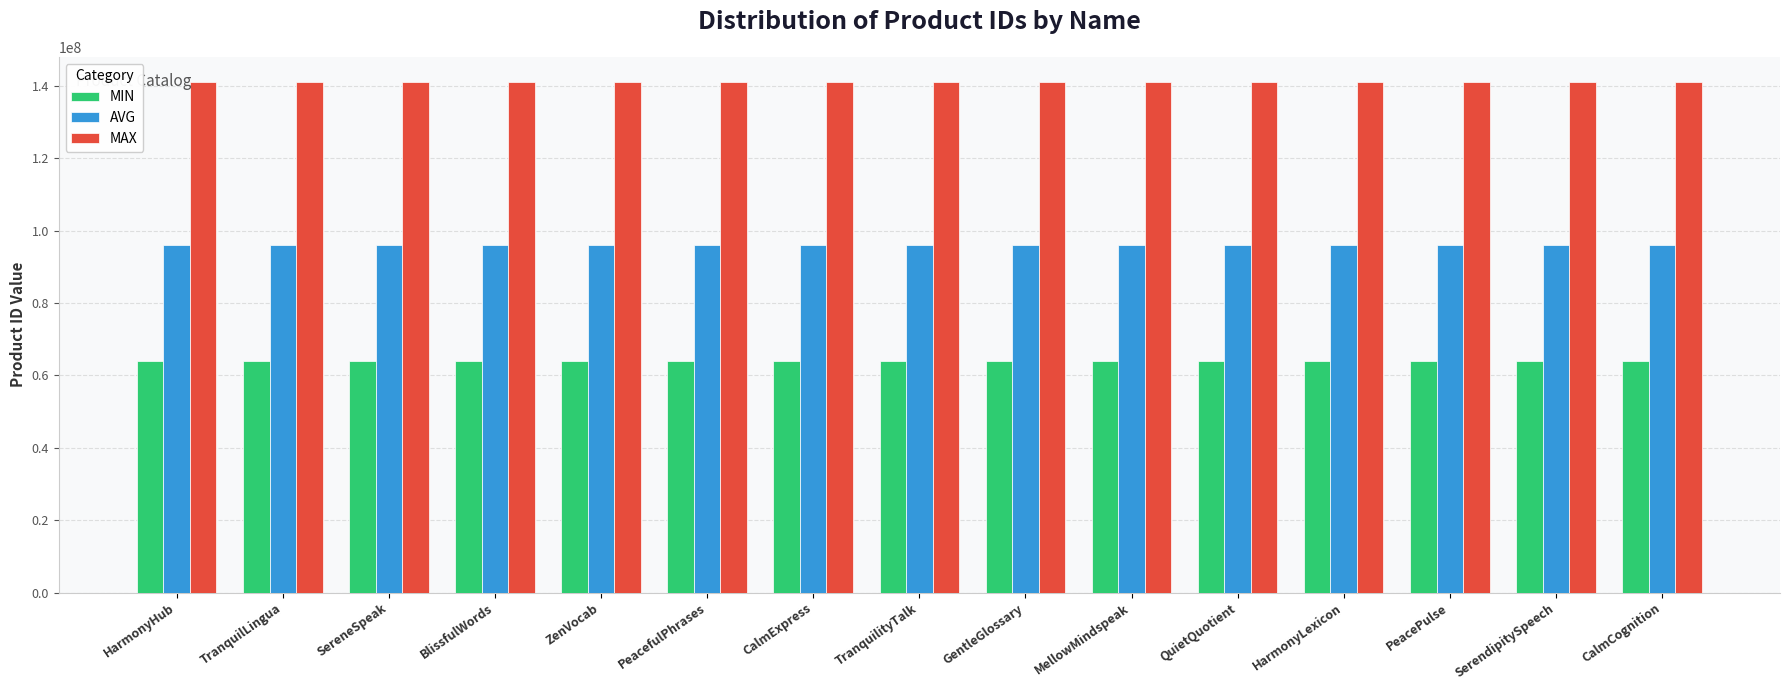

What is the difference between the highest and lowest values at HarmonyLexicon?

76884014